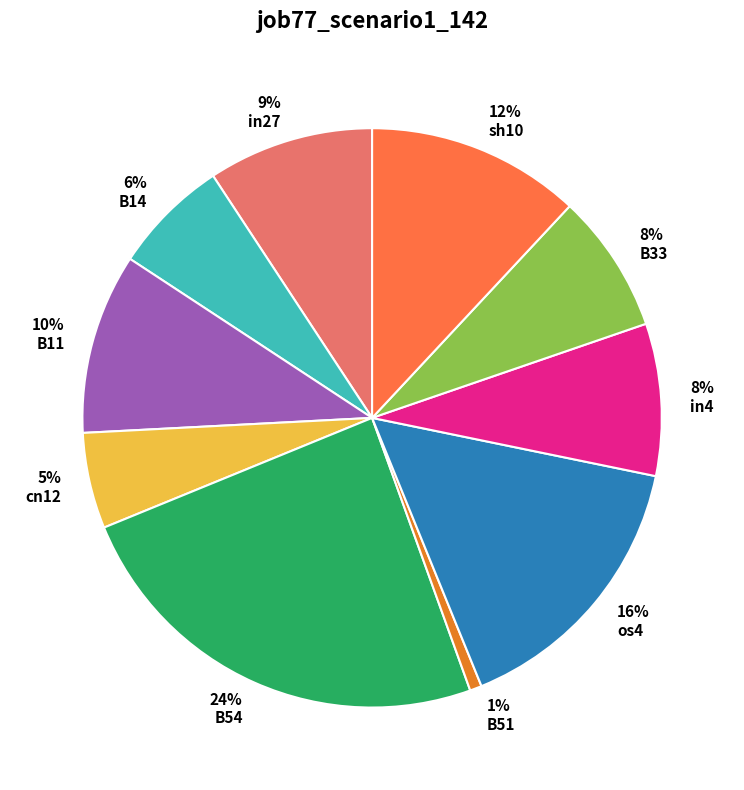

To the nearest percent, what portion does os4 represent?

16%